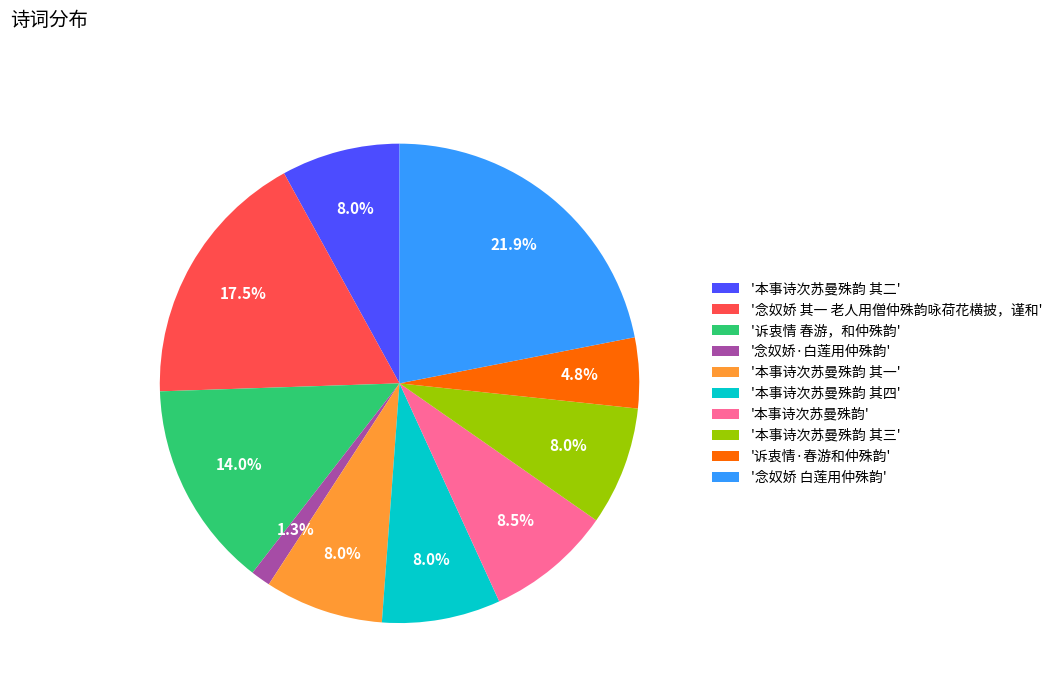

Which has a higher value, '念奴娇 白莲用仲殊韵' or '诉衷情 春游，和仲殊韵'?

'念奴娇 白莲用仲殊韵'